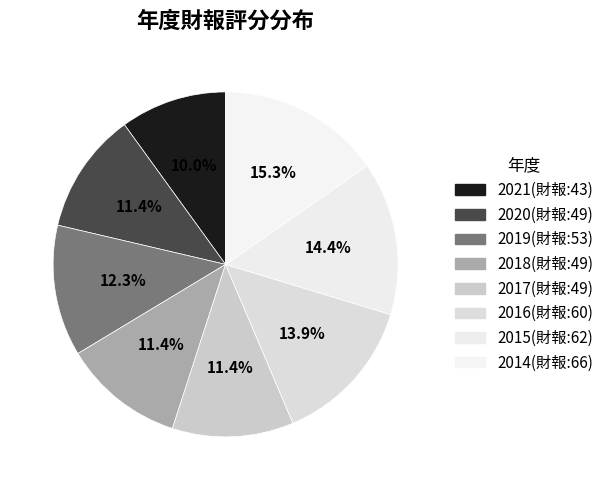

Is there any slice that represents more than half of the pie?

No